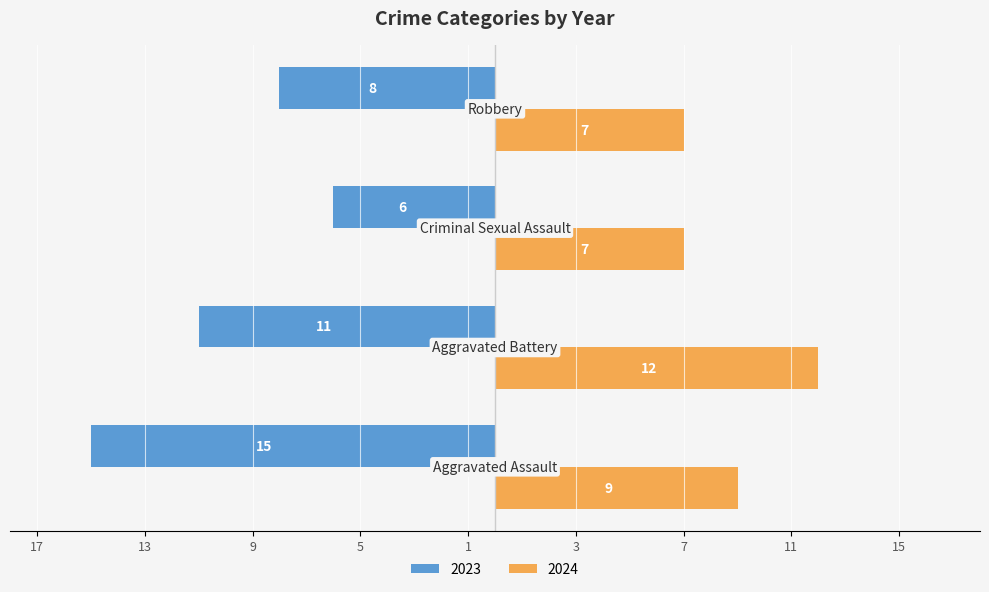

What are all the series names shown in the legend?

2023, 2024